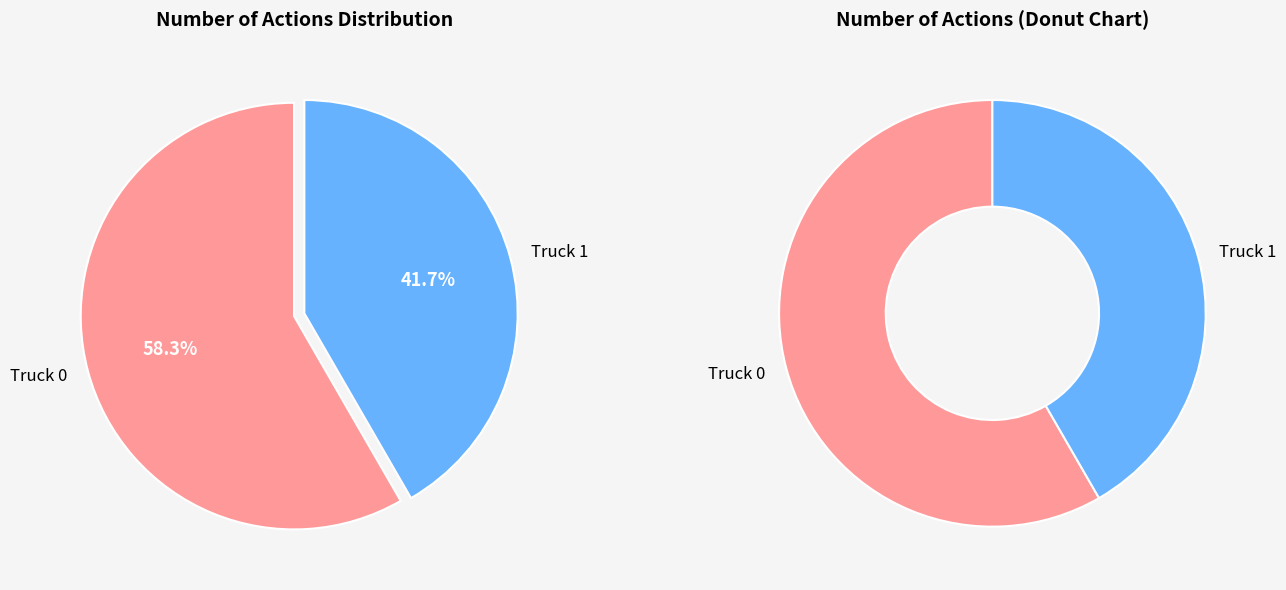

Is it true that Truck 0 is 70% of the pie?

False